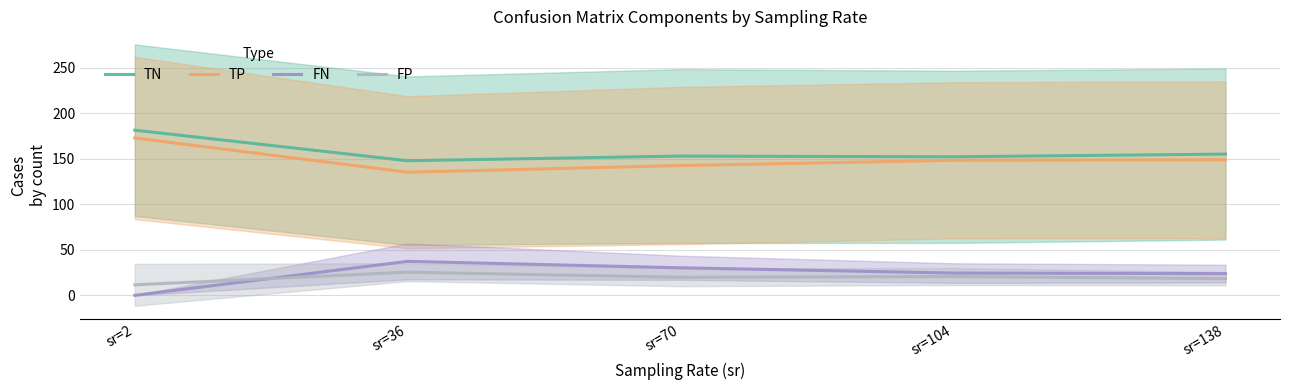

What is the value of the FN point at the 4th from the left?

24.5